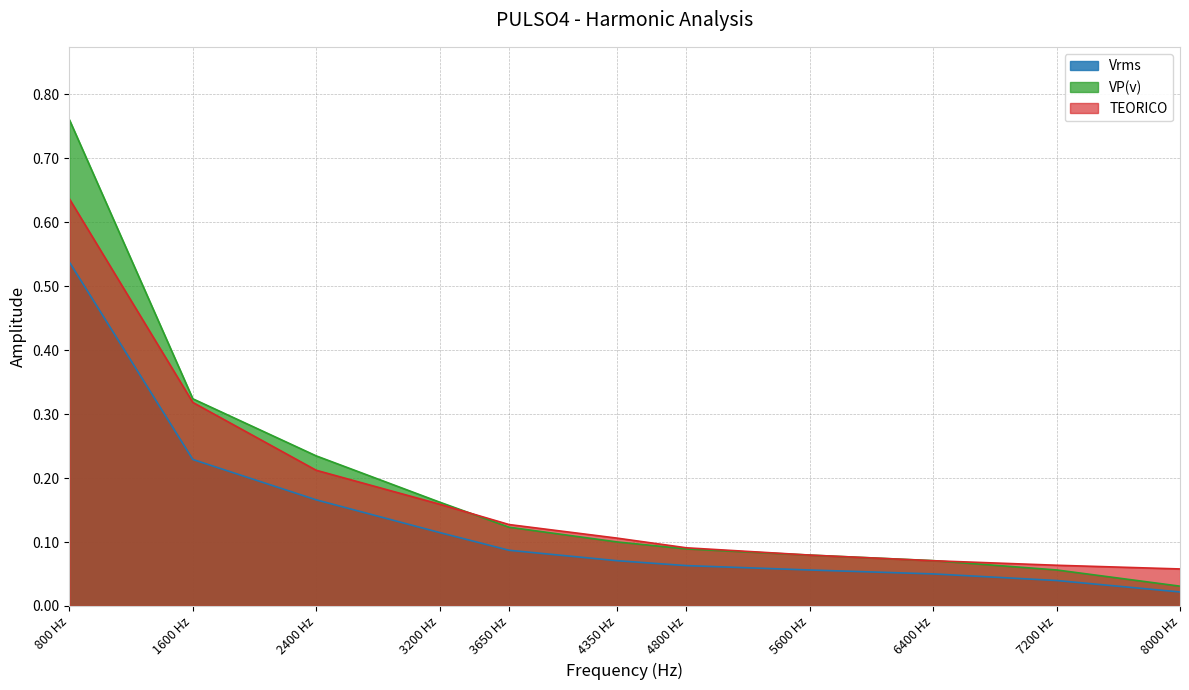

Is it true that Vrms equals 0.8 at 800 Hz?

False